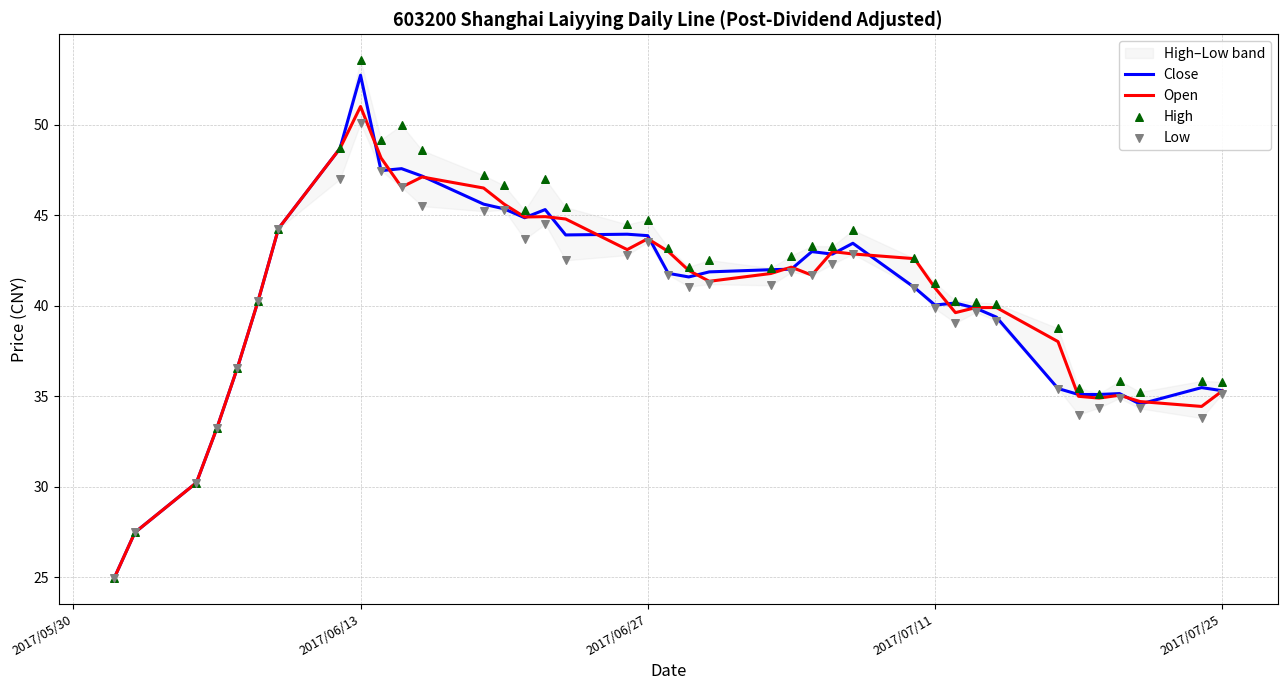

Which series reaches the minimum Y coordinate?

Close